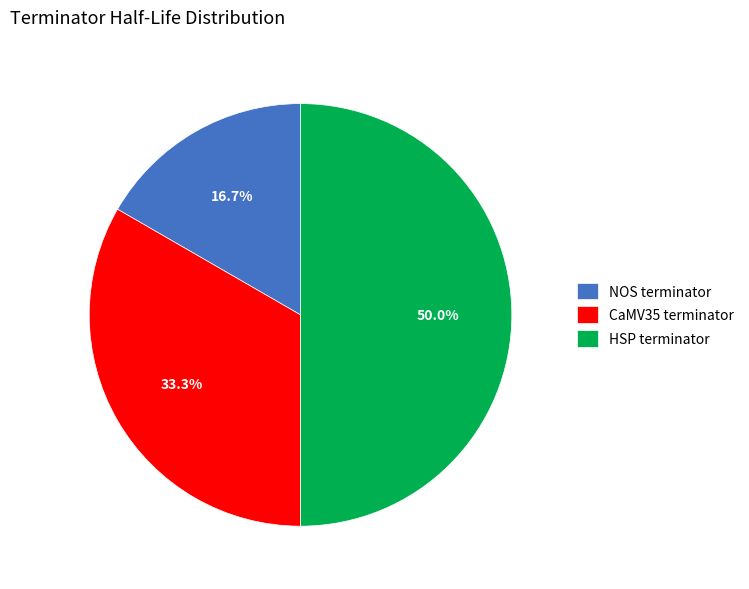

Between HSP terminator and CaMV35 terminator, which is larger?

HSP terminator